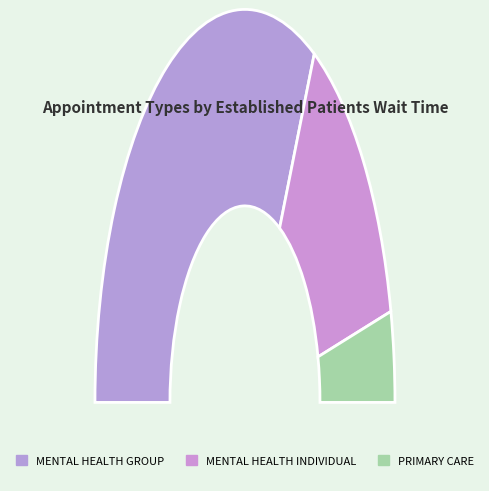

Which has a higher value, MENTAL HEALTH INDIVIDUAL or MENTAL HEALTH GROUP?

MENTAL HEALTH GROUP